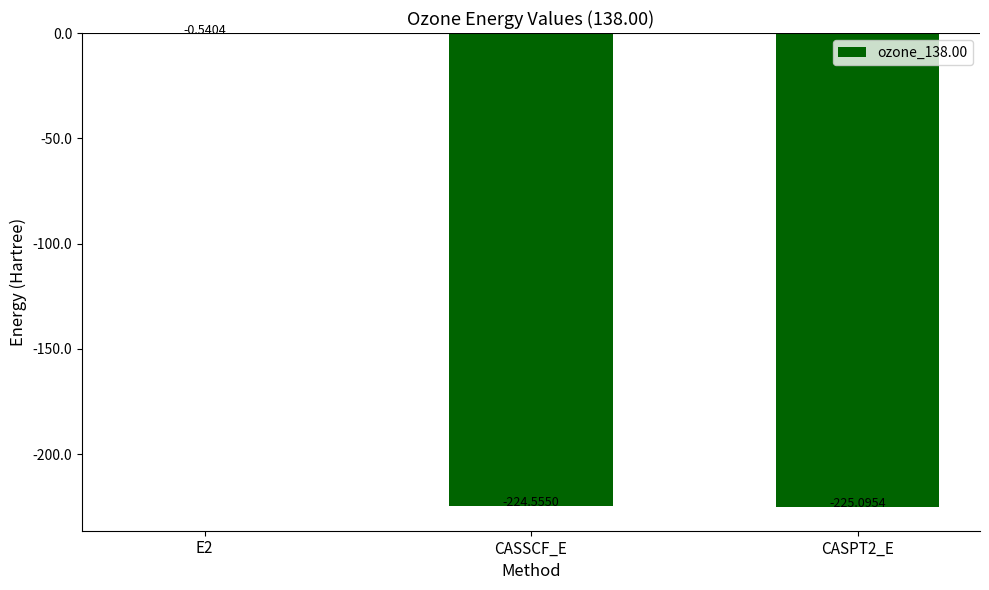

How many values exceed -224?

1